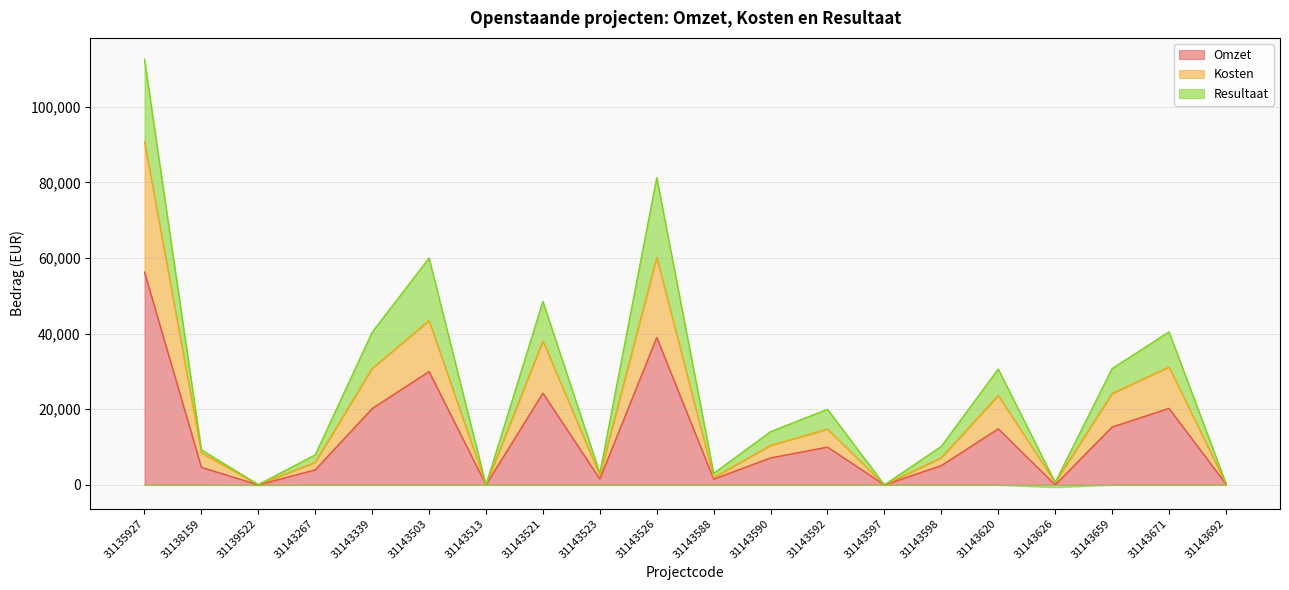

Does the chart display data point markers on the line(s)?

No